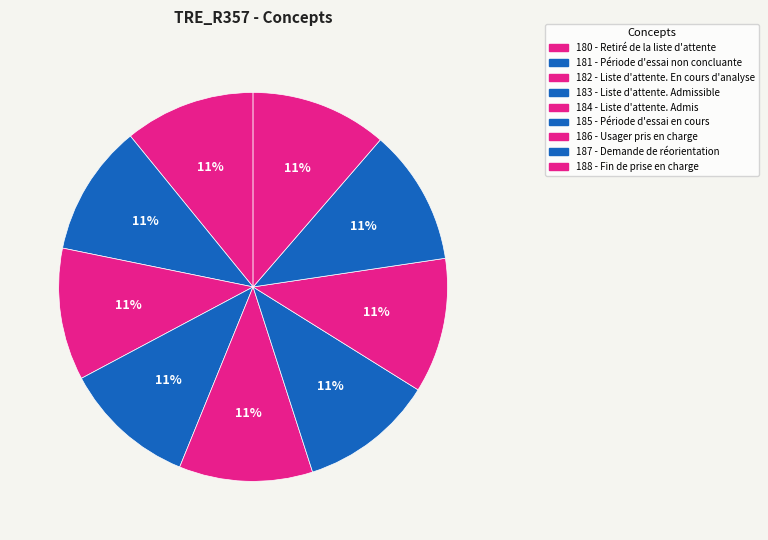

Which category has the biggest portion of the pie?

188 - Fin de prise en charge